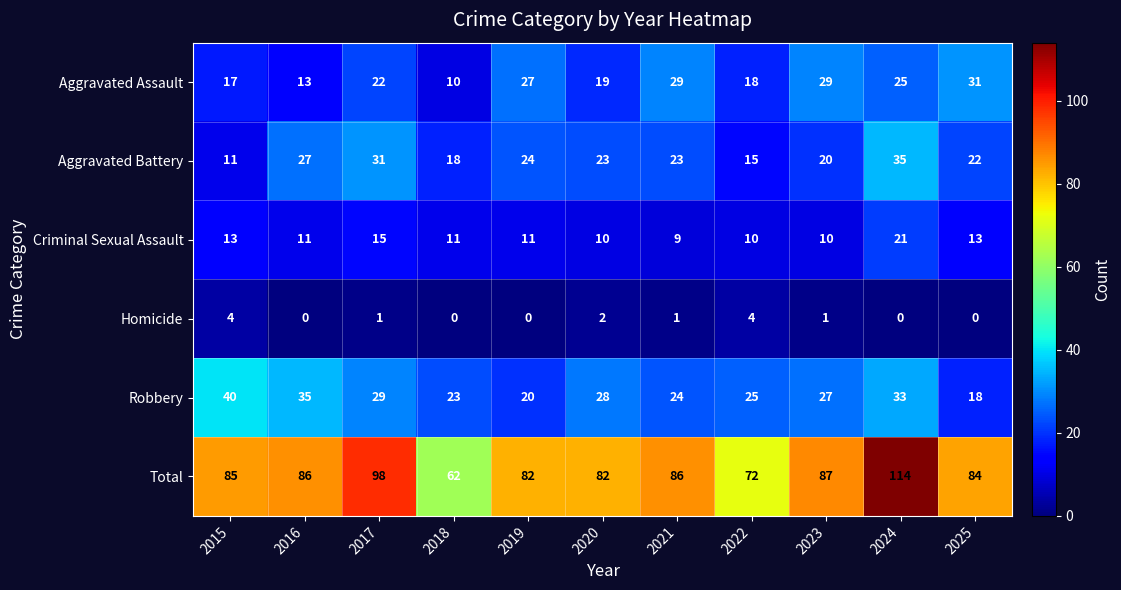

What is the sum of all Robbery values?

302